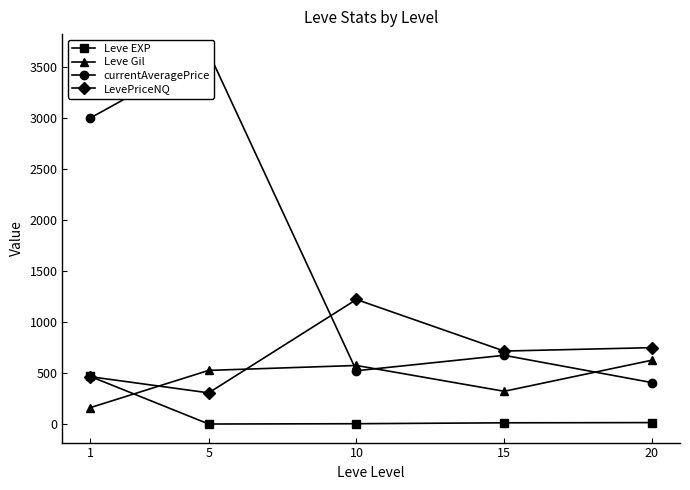

What is the value of the LevePriceNQ point at the 2nd from the left?

308.0